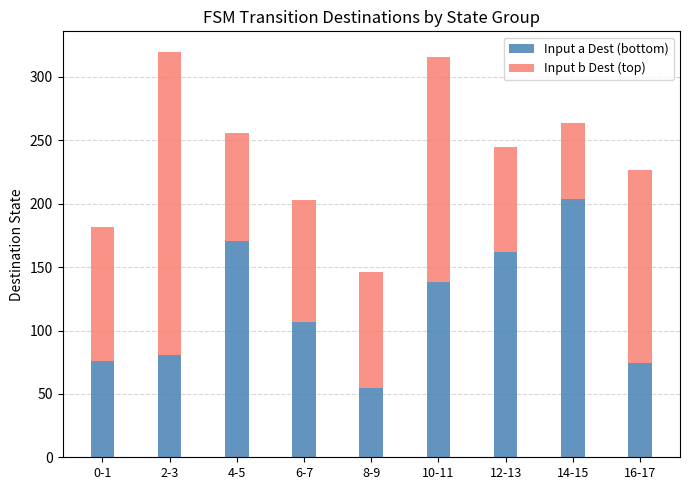

What is the highest value of the Input a Dest (bottom) series?

204